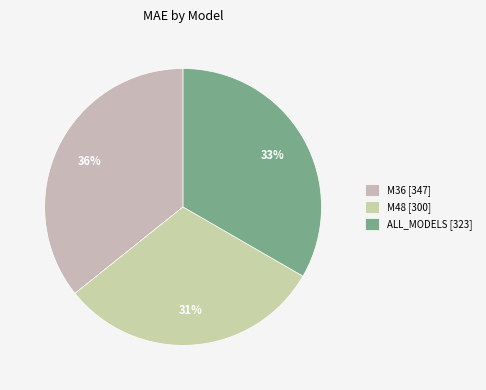

To the nearest percent, what percentage of the pie is ALL_MODELS?

33%